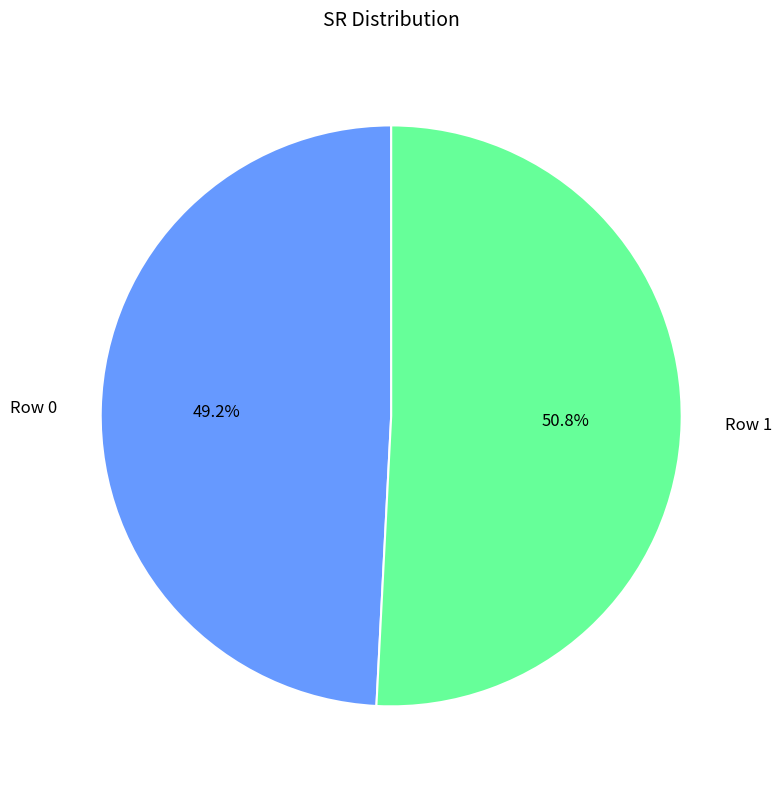

Rank the categories by value from lowest to highest.

Row 0, Row 1